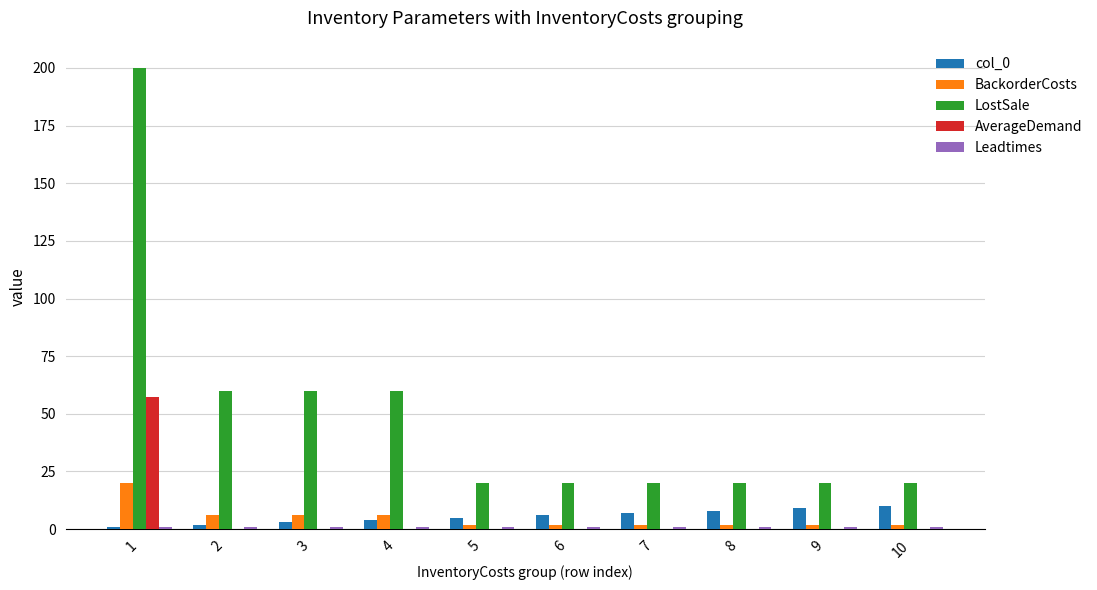

How many groups of bars are there?

10